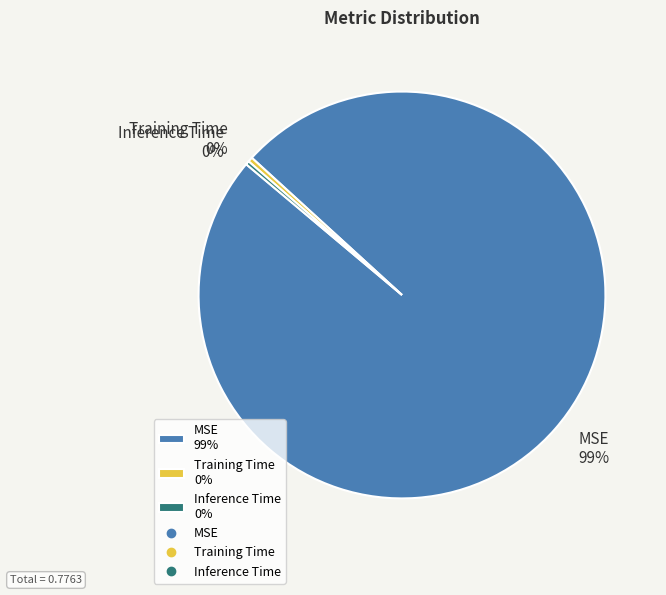

Which has a higher value, MSE 99% or Training Time 0%?

MSE 99%